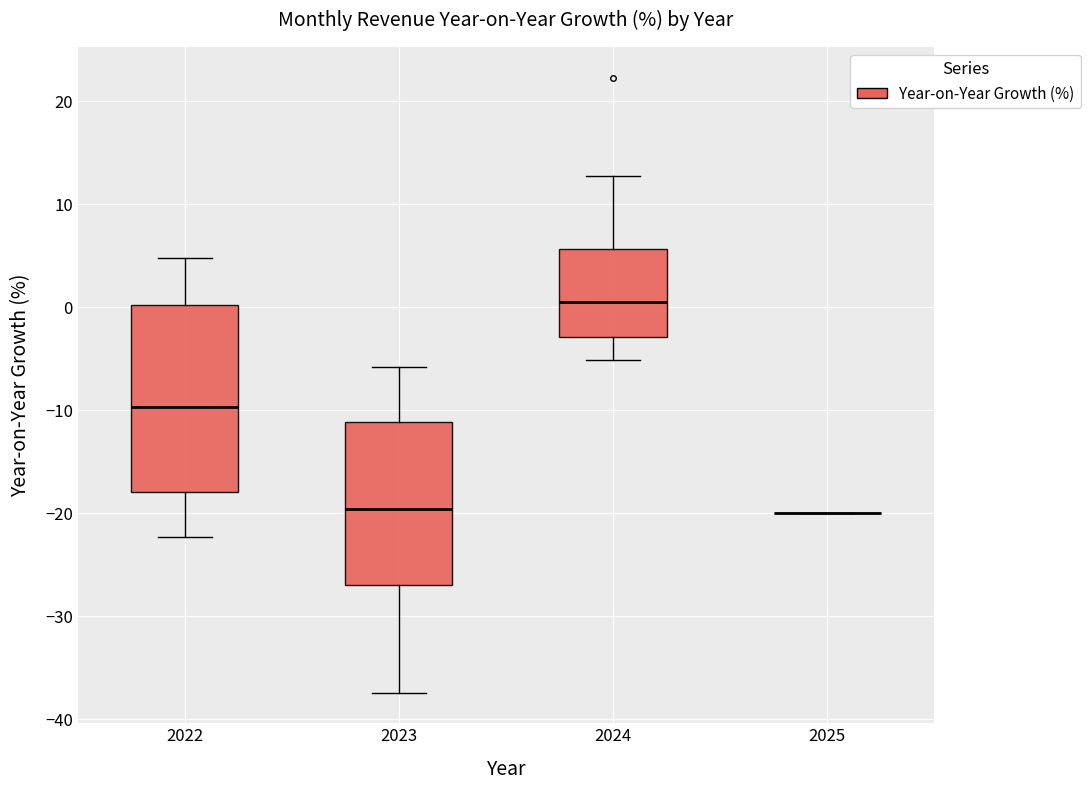

Reading left to right, transcribe this box plot: for each box, give where its median line is, the range the box spans, and where its two whiskers end, as read against the y-axis. The values are not printed on the chart, so give them approximately, as read against the axis.

2022: median -10, box -18 to 0, whiskers -22 to 5
2023: median -20, box -27 to -11, whiskers -37 to -6
2024: median 1, box -3 to 6, whiskers -5 to 13
2025: box collapsed to a line at -20, whiskers -20 to -20